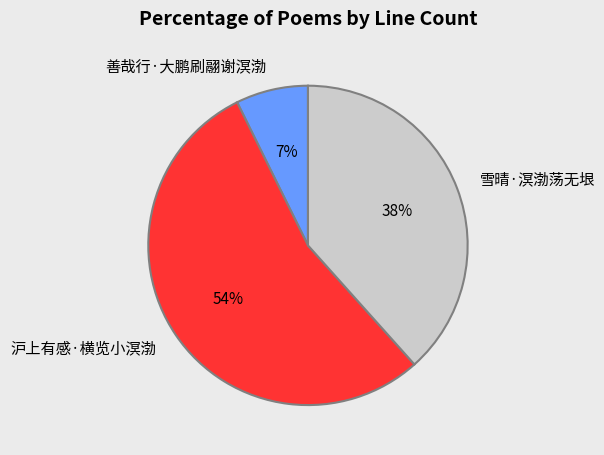

Is 沪上有感·横览小溟渤 the majority of the pie?

Yes